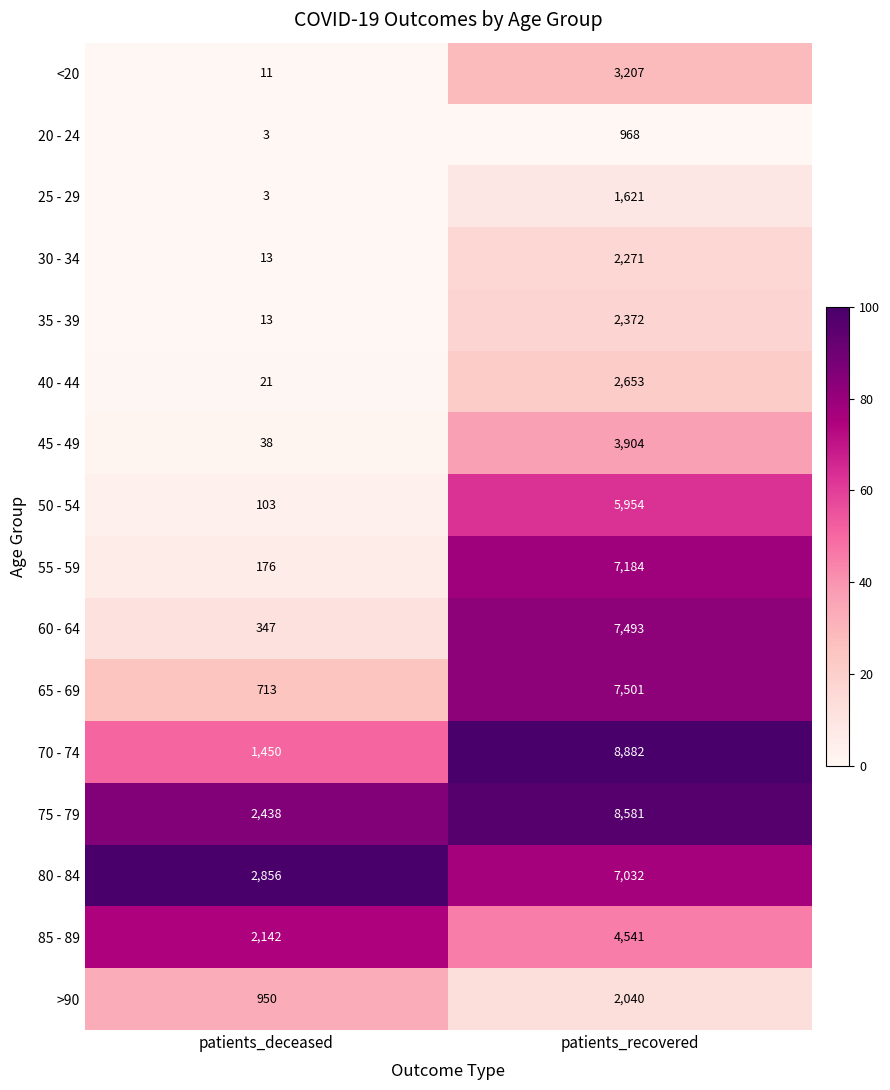

What is the difference between the 55 - 59 values at patients_deceased and patients_recovered?

7008